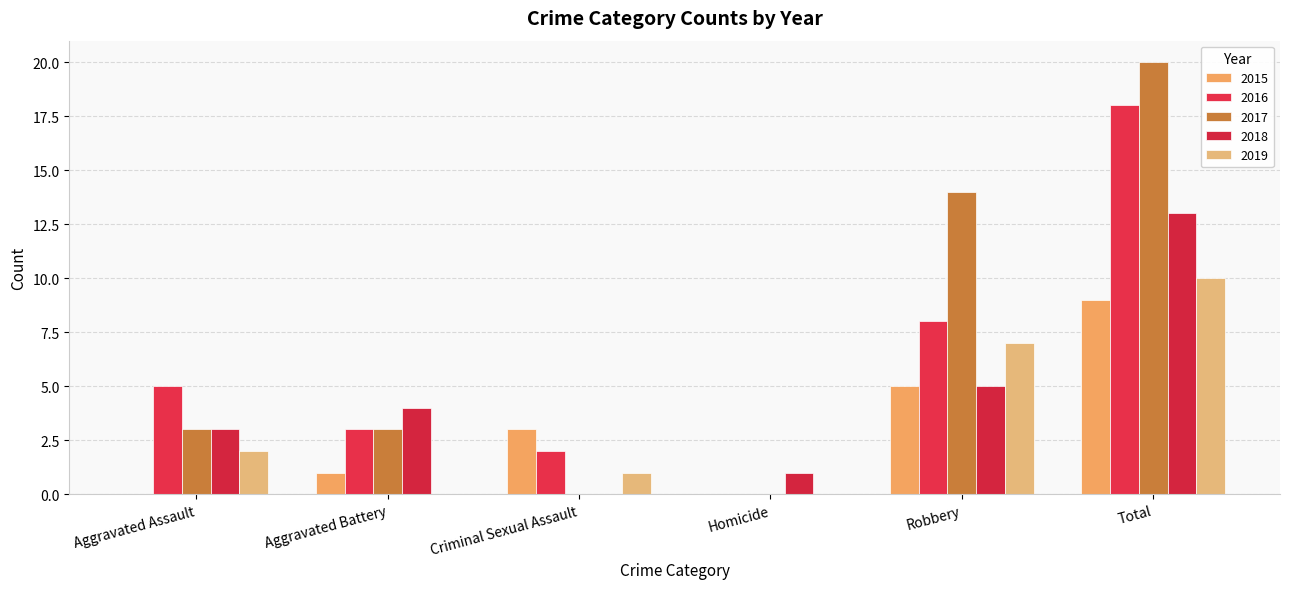

How many data points does each series have?

6